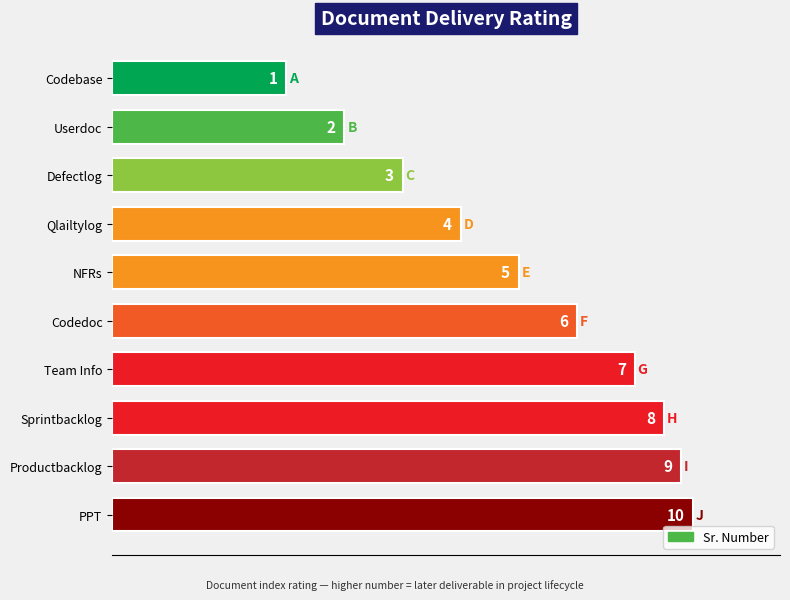

Is it true that the value at Sprintbacklog is 9.5?

True